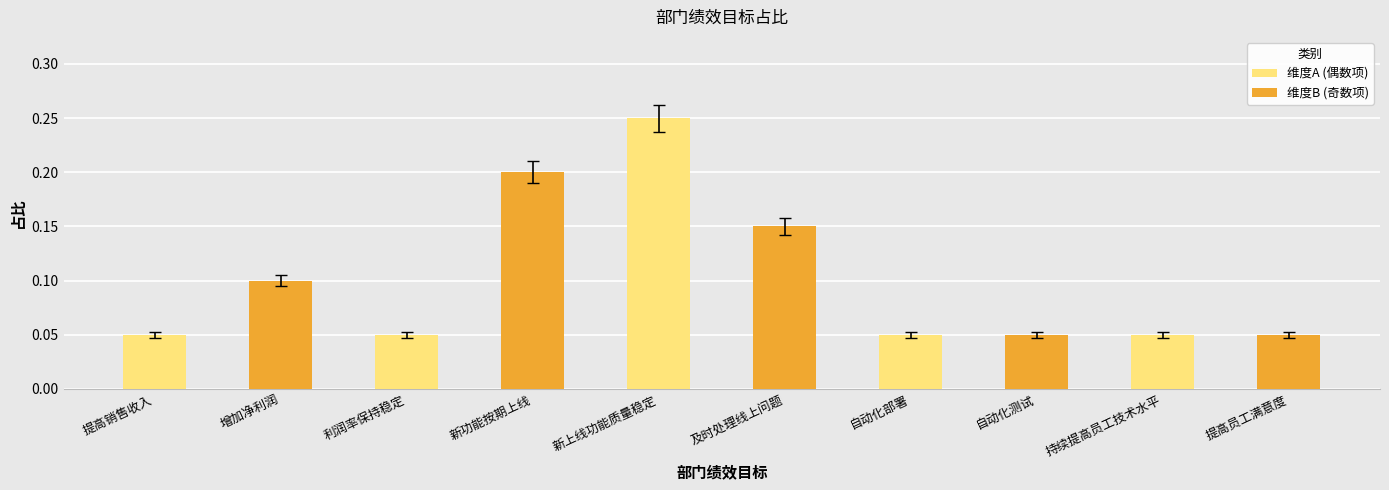

List the series in order of their peak value, lowest first.

维度B (奇数项), 维度A (偶数项)